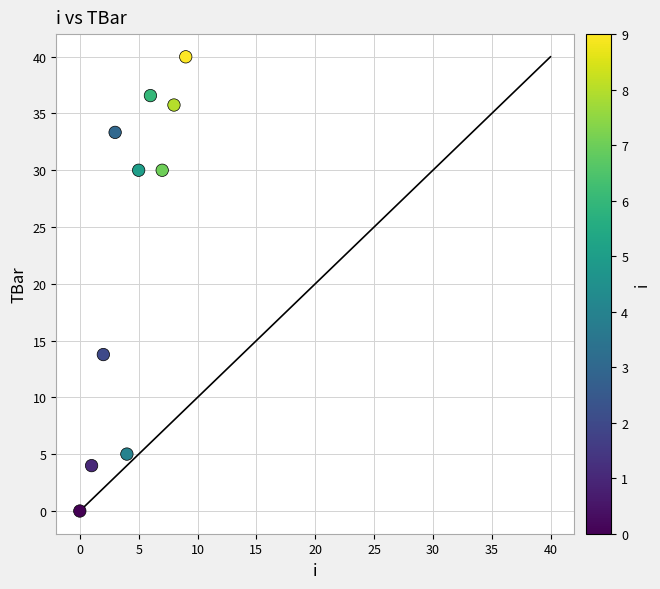

What Y value in the scatter plot is closest to 19?

13.8